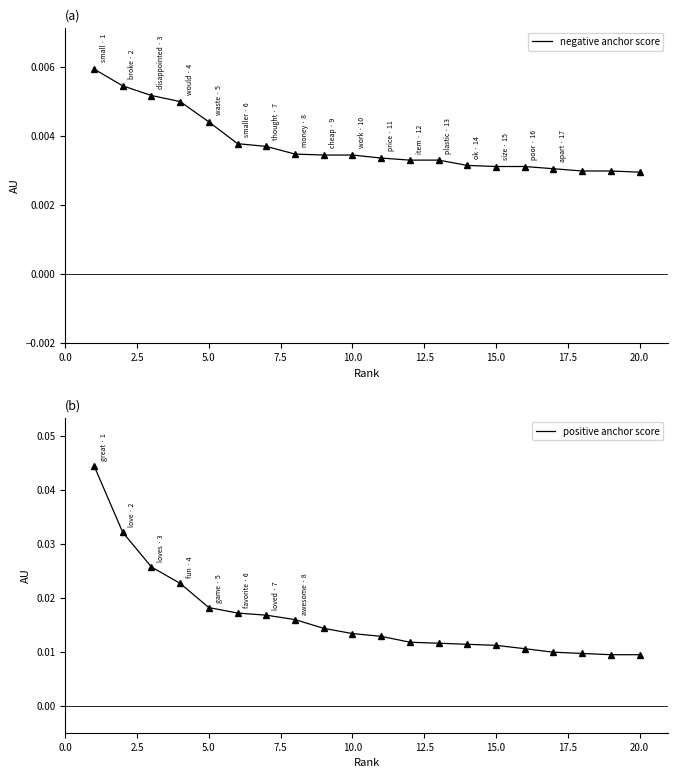

True or false: positive anchor score and negative anchor score intersect in this chart.

False